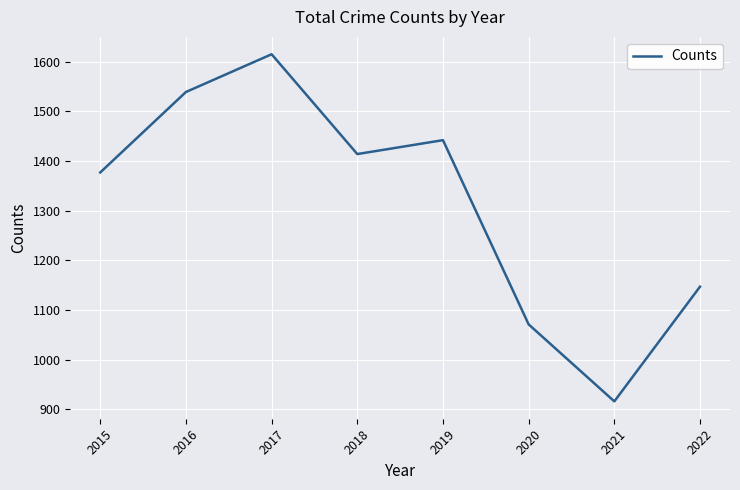

At which category does the chart reach its minimum across all series?

2021